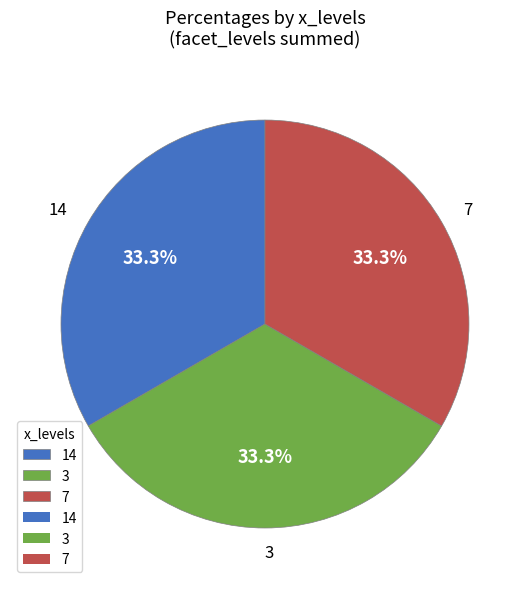

Is there a majority slice in this chart?

No